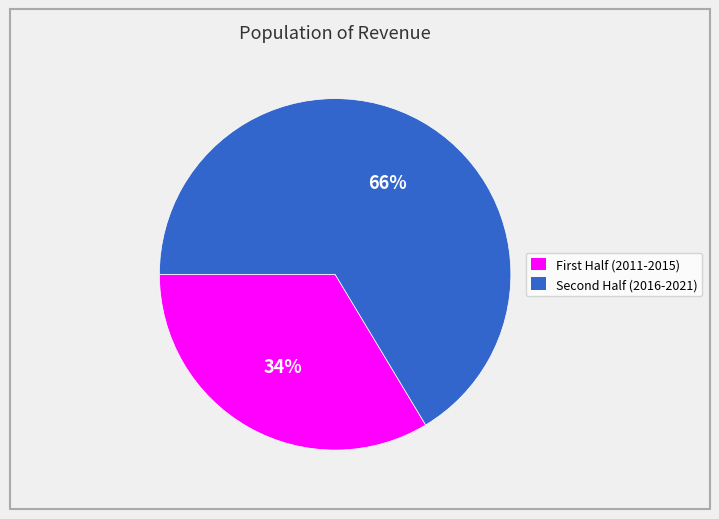

Is there a majority slice in this chart?

Yes